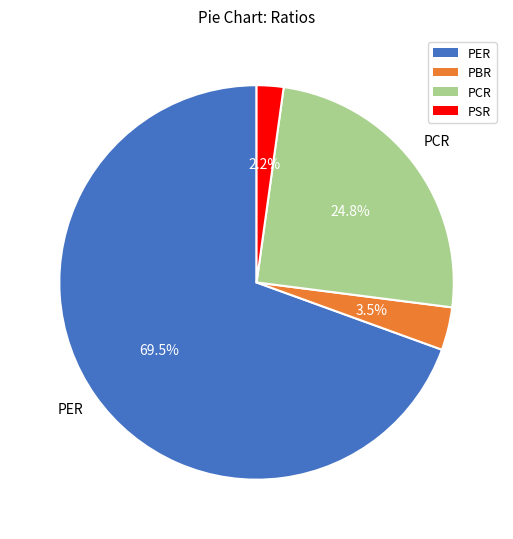

Count the number of slices in the pie.

4